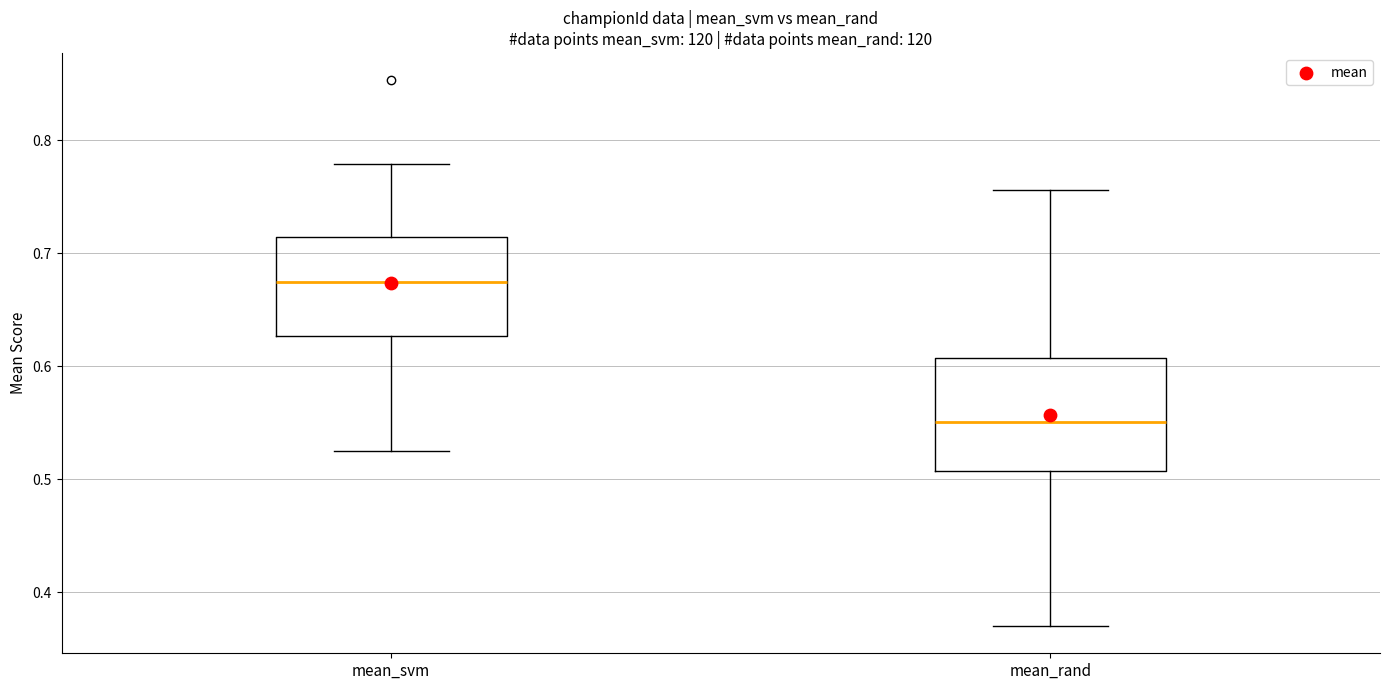

Reading left to right, read every box against the y-axis: the position of its median line, the range the box covers, and the ends of its whiskers. The values are not printed on the chart, so give them approximately, as read against the axis.

mean_svm: median 0.67, box 0.63 to 0.71, whiskers 0.53 to 0.78
mean_rand: median 0.55, box 0.51 to 0.61, whiskers 0.37 to 0.76